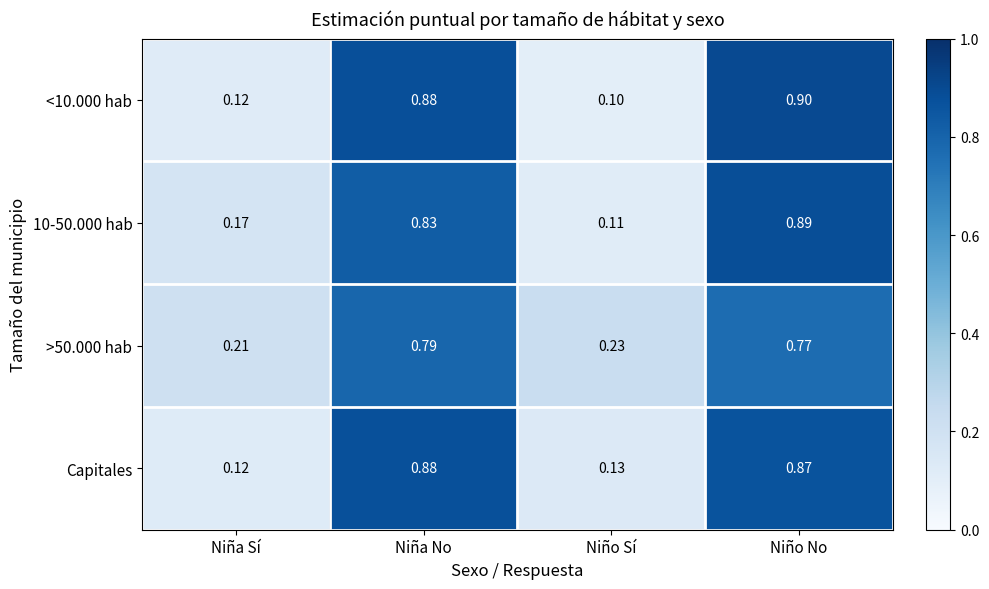

At which category is the sum across all series the highest?

Niño No